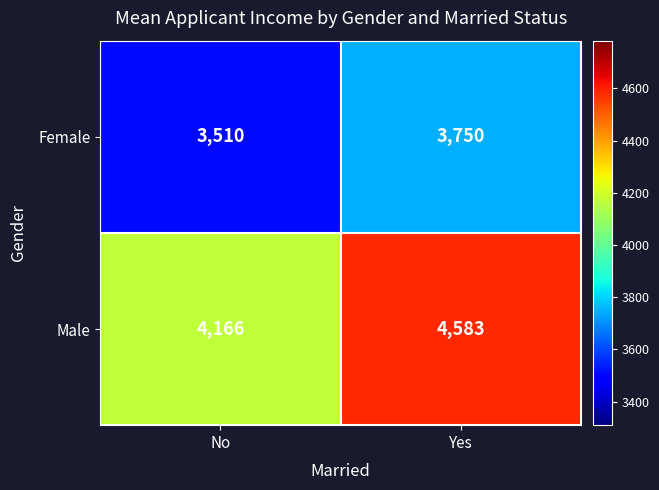

What is the smallest value displayed?

3510